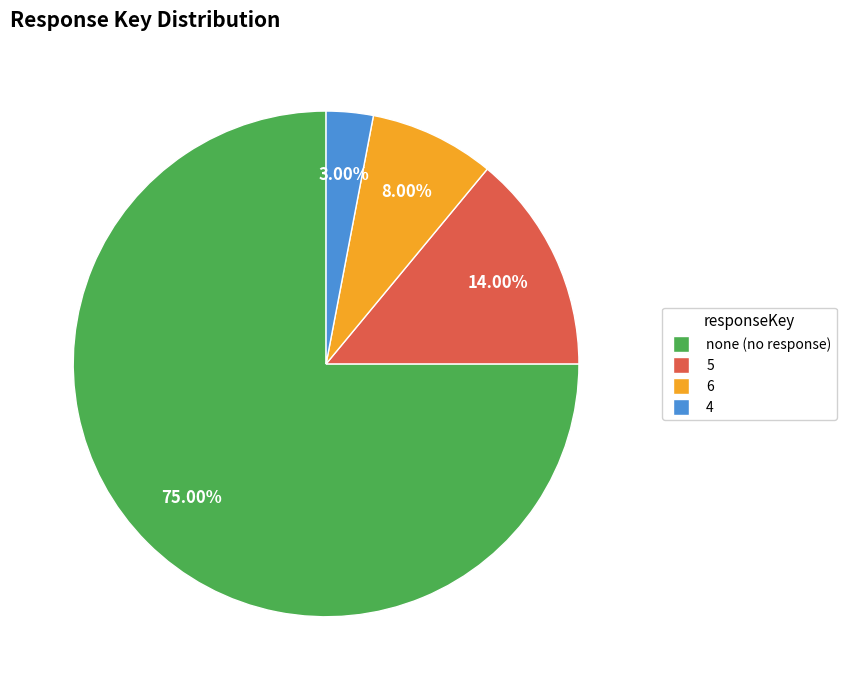

Which slice represents more than half of the pie?

none